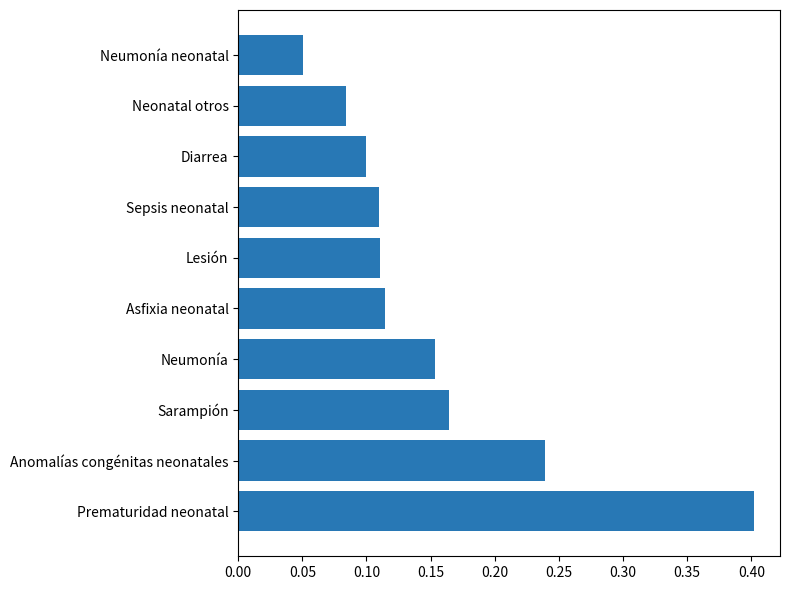

What is the change in value from Prematuridad neonatal to Lesión?

-0.3